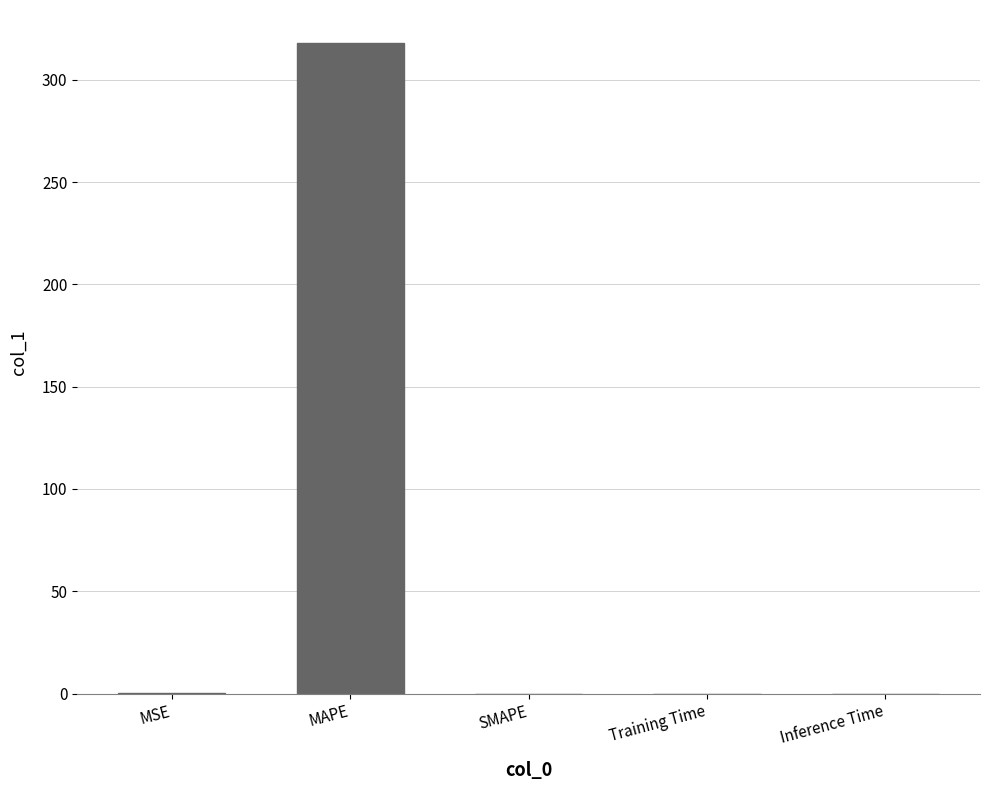

The chart shows a value of 0.1 at MSE. True or false?

True